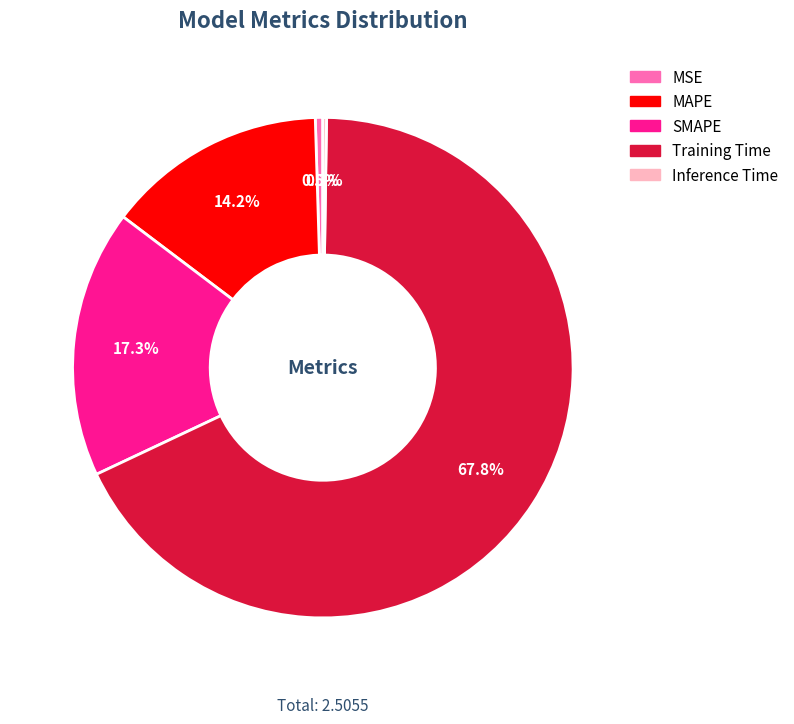

True or false: Training Time accounts for 75% of the total.

False